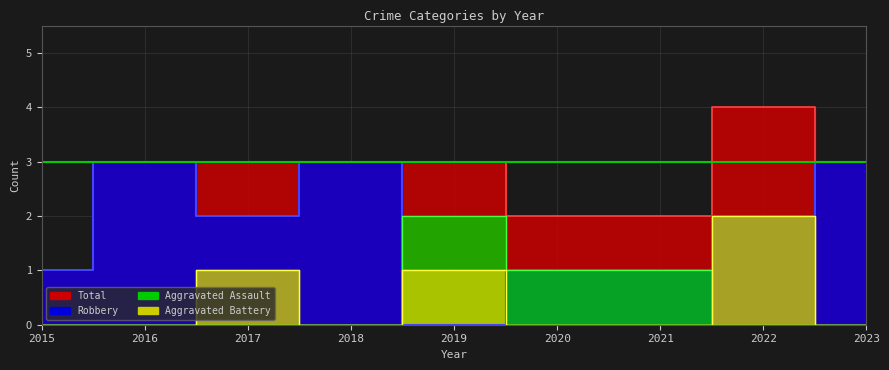

List the labels in order of Aggravated Assault value, smallest first.

2015, 2016, 2017, 2018, 2022, 2023, 2020, 2021, 2019